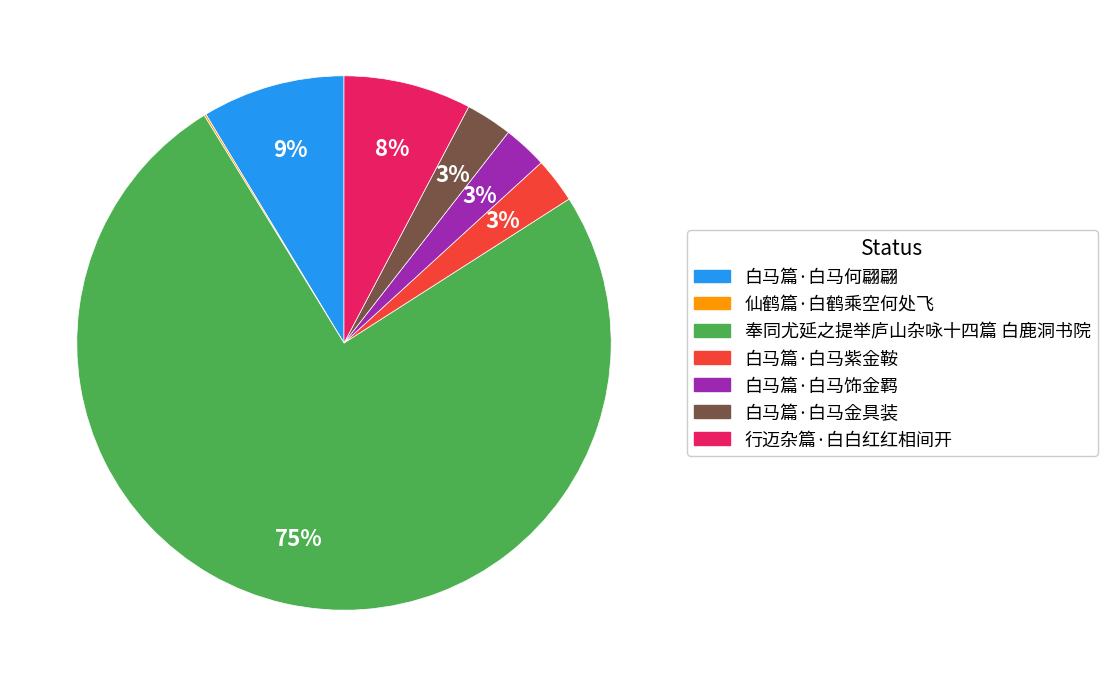

To the nearest percent, what is the average slice percentage?

14%